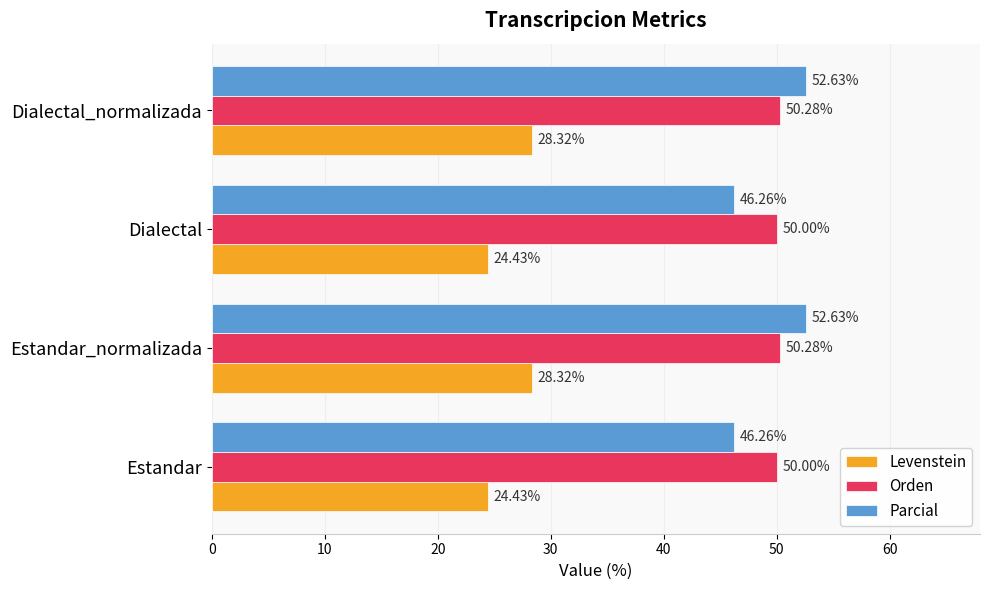

Count the number of categories in the chart.

4